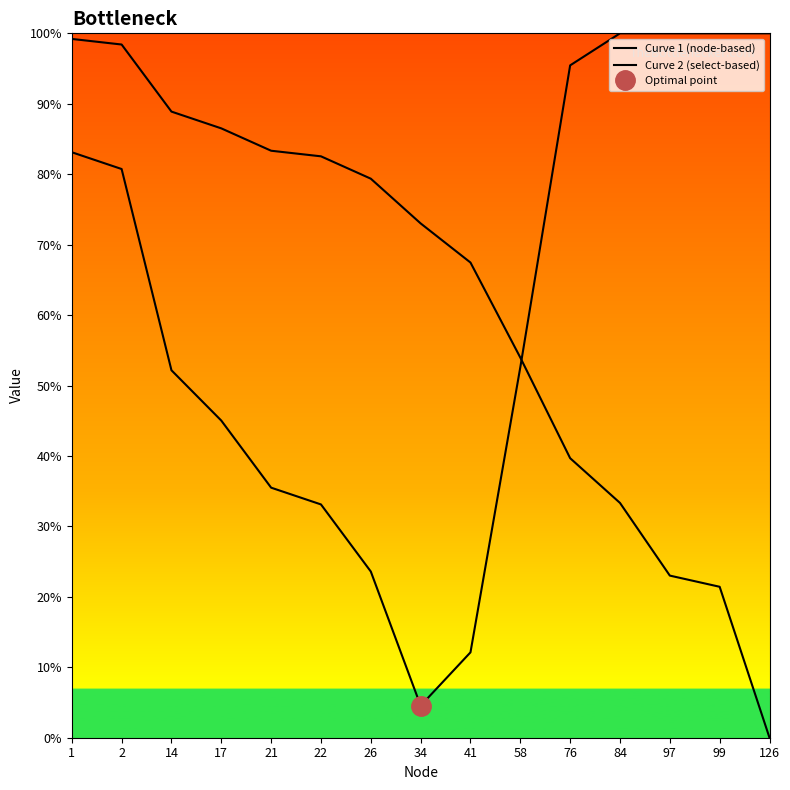

Which series has the largest range (max minus min)?

Curve 1 (node-based)